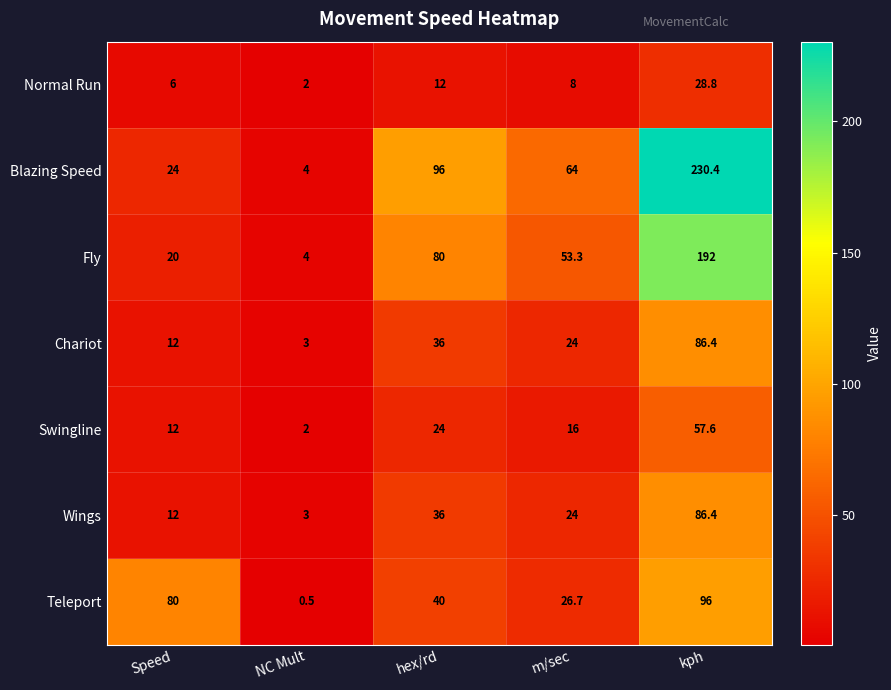

What is the difference between the maximum and second lowest values in the Fly series?

172.0